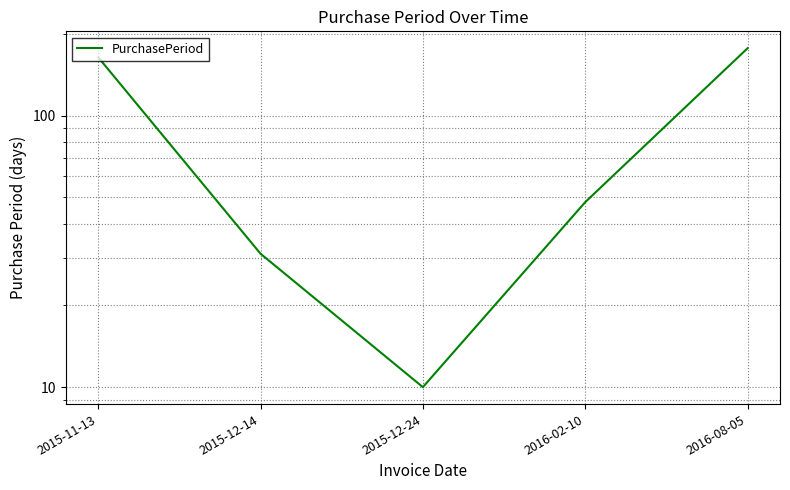

List the labels in order of value, smallest first.

2015-12-24, 2015-12-14, 2016-02-10, 2015-11-13, 2016-08-05